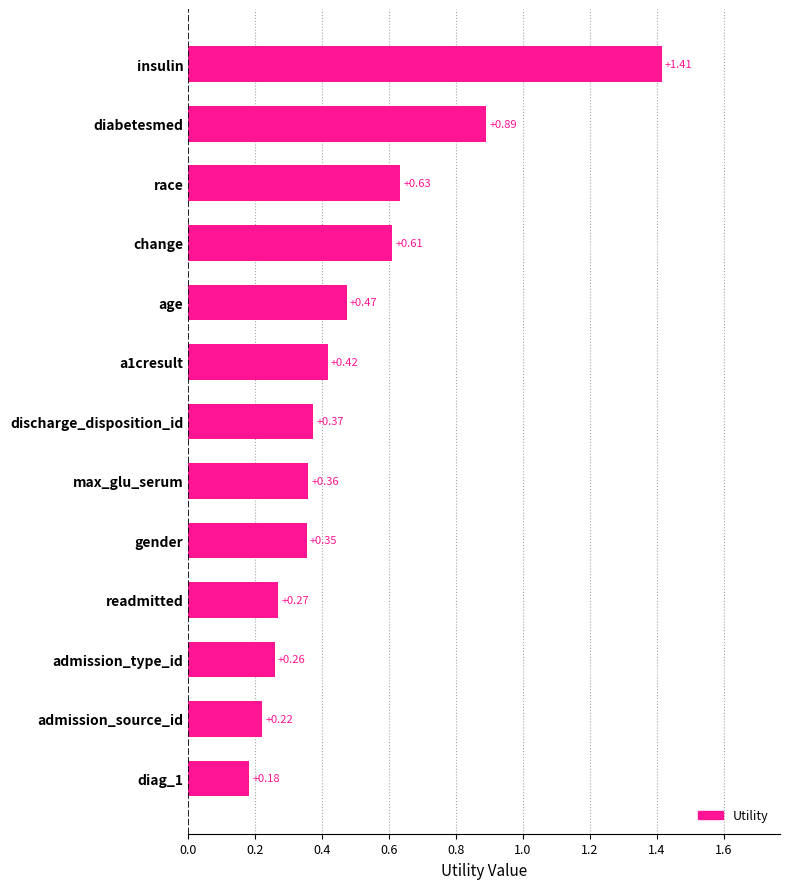

How many bars are there in total?

13